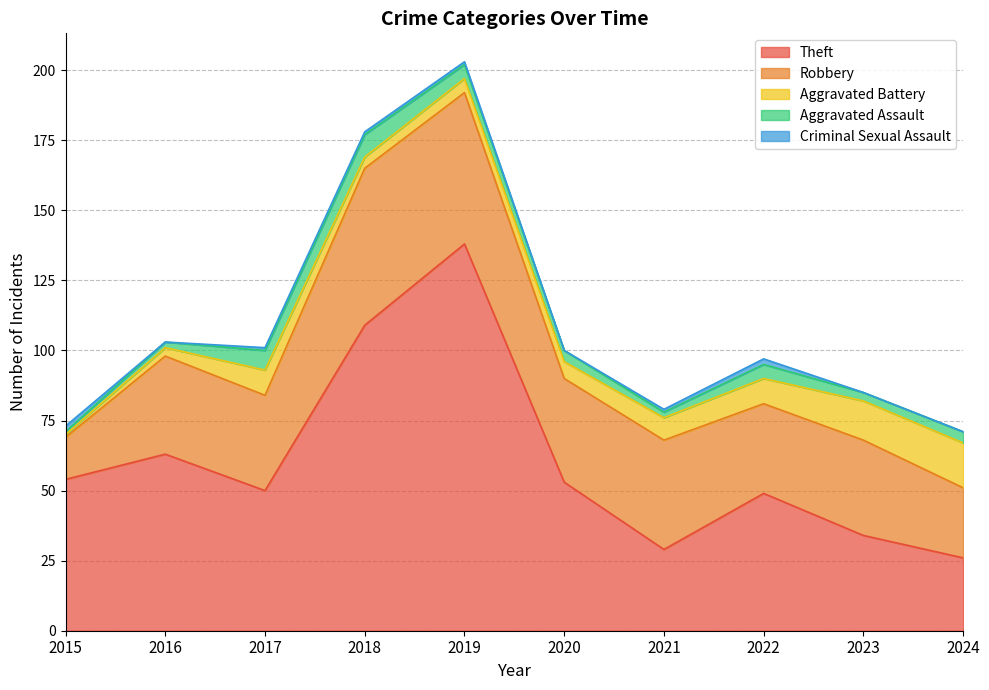

True or false: Aggravated Assault has a value of 3 at 2023.

True